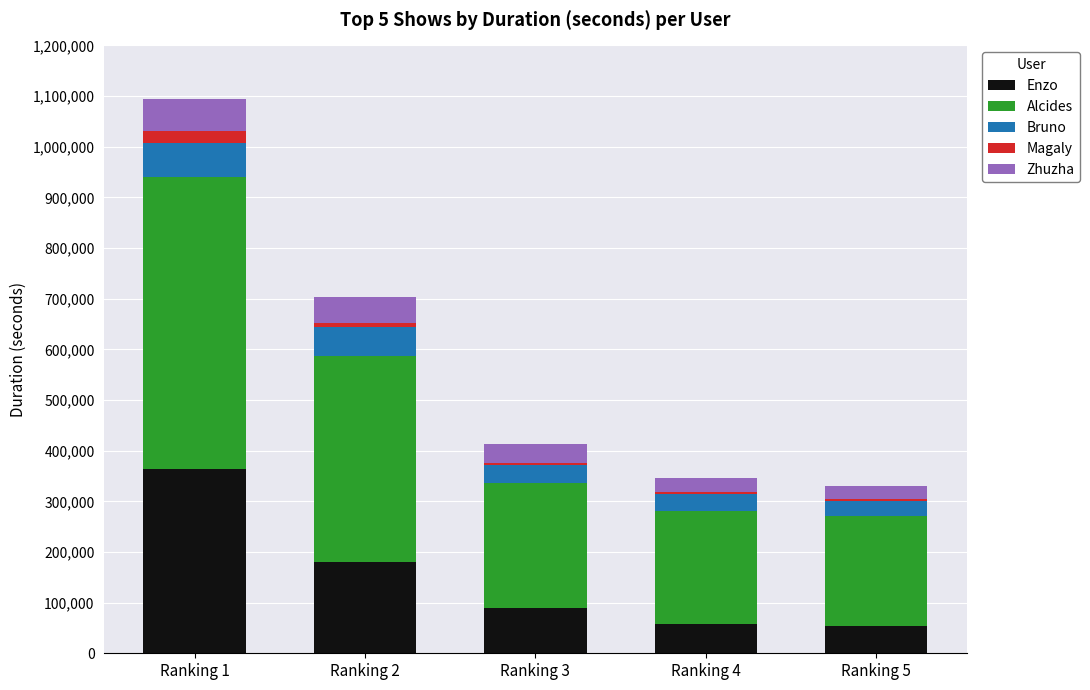

At which label does Enzo reach its peak?

Ranking 1